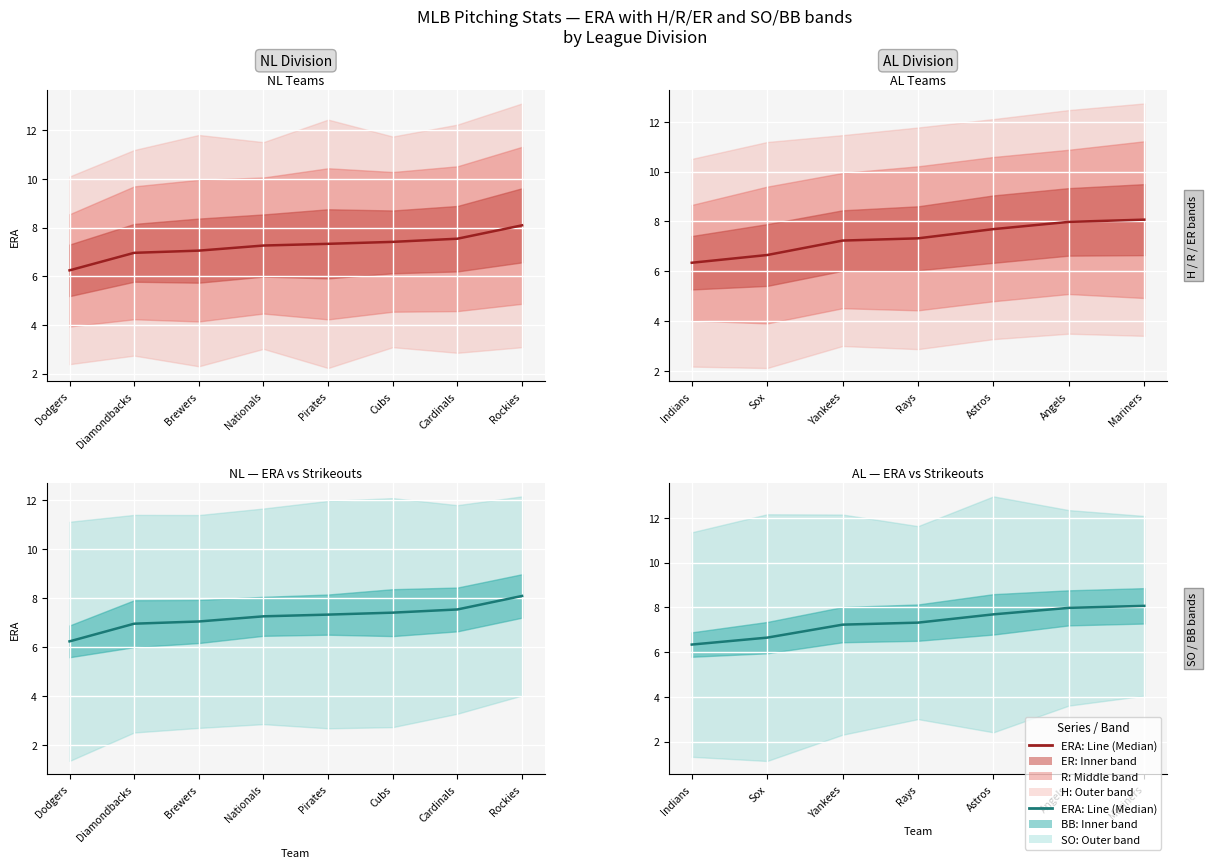

Approximately how many times larger is the value at Yankees compared to Indians?

1.1